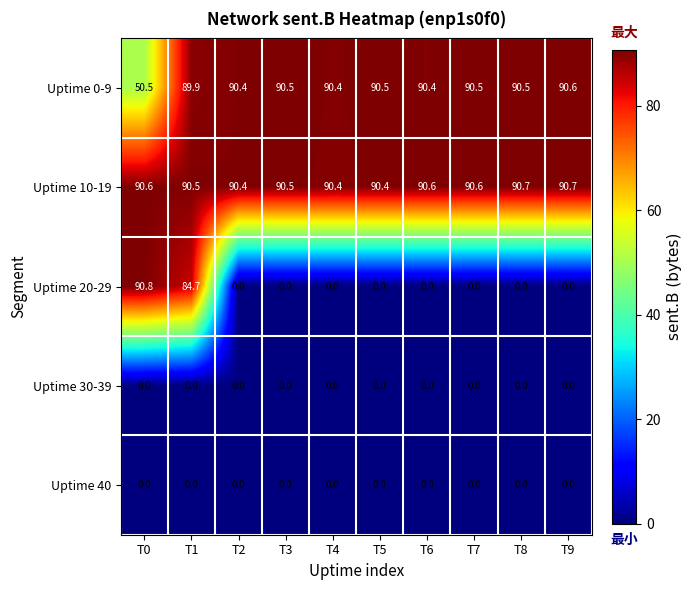

What is the difference between the second highest and minimum values in the Uptime 10-19 series?

0.3